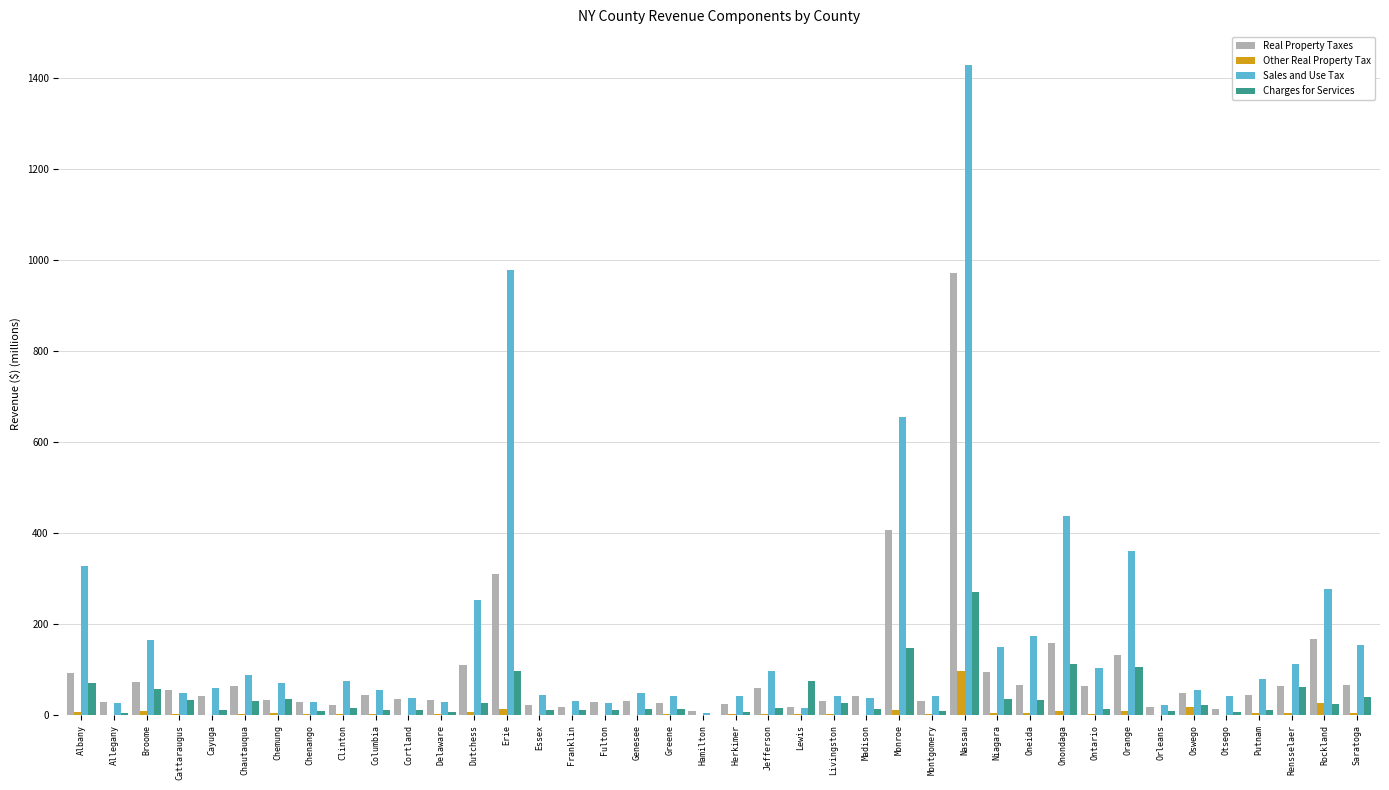

Where is Real Property Taxes nearest to the value 490?

Monroe